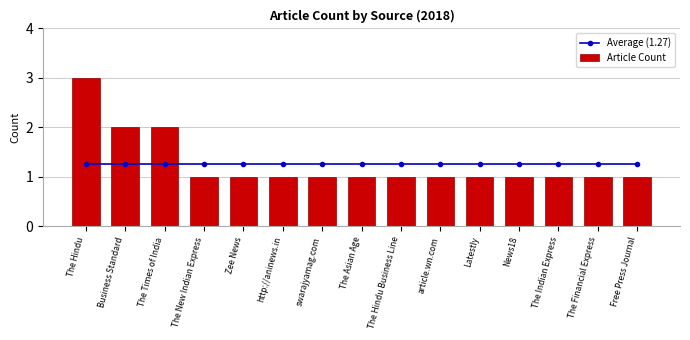

What is the total value across all series at The Times of India?

3.3